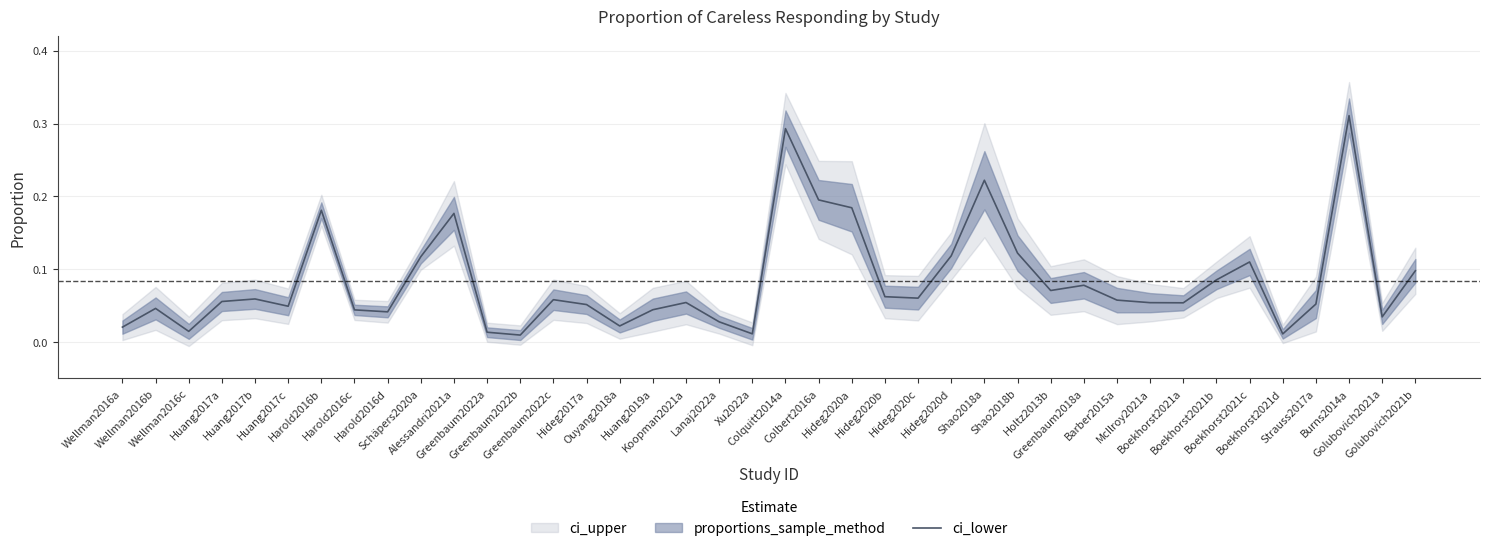

Reading right to left, list all the values displayed in this chart.

Golubovich2021b=0.1	Golubovich2021a=0.0	Burns2014a=0.3	Strauss2017a=0.1	Boekhorst2021d=0.0	Boekhorst2021c=0.1	Boekhorst2021b=0.1	Boekhorst2021a=0.1	McIlroy2021a=0.1	Barber2015a=0.1	Greenbaum2018a=0.1	Holtz2013b=0.1	Shao2018b=0.1	Shao2018a=0.2	Hideg2020d=0.1	Hideg2020c=0.1	Hideg2020b=0.1	Hideg2020a=0.2	Colbert2016a=0.2	Colquitt2014a=0.3	Xu2022a=0.0	Lanaj2022a=0.0	Koopman2021a=0.1	Huang2019a=0.0	Ouyang2018a=0.0	Hideg2017a=0.1	Greenbaum2022c=0.1	Greenbaum2022b=0.0	Greenbaum2022a=0.0	Alessandri2021a=0.2	Schäpers2020a=0.1	Harold2016d=0.0	Harold2016c=0.0	Harold2016b=0.2	Huang2017c=0.0	Huang2017b=0.1	Huang2017a=0.1	Wellman2016c=0.0	Wellman2016b=0.0	Wellman2016a=0.0